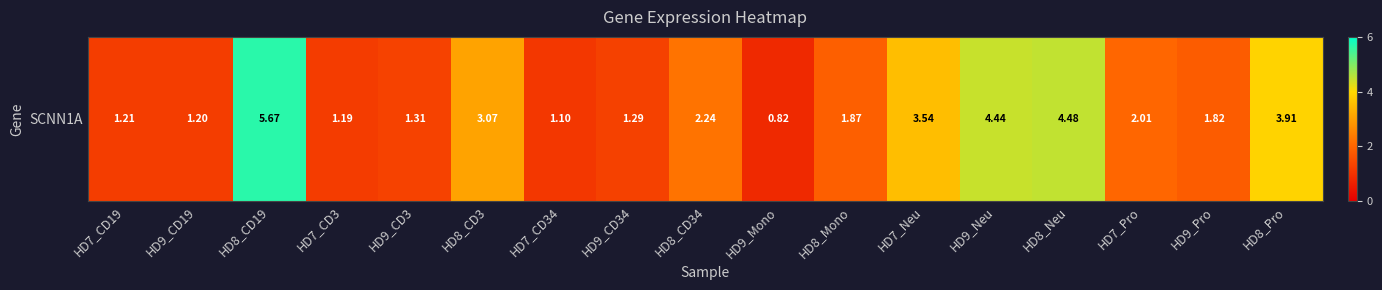

What is the maximum value shown in the chart?

5.7